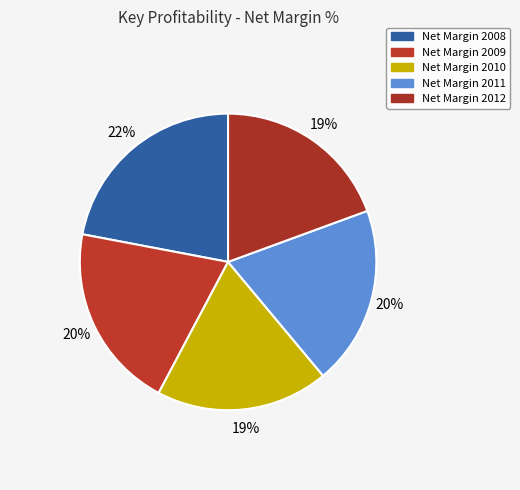

Which slice is the largest?

Net Margin 2008